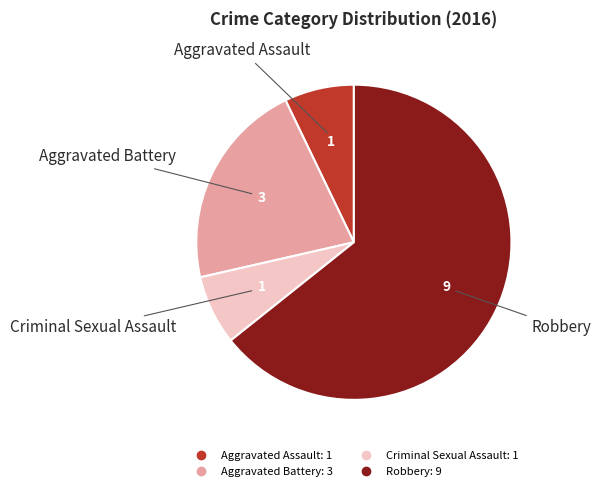

Combined, do Aggravated Assault and Robbery account for over 50%?

Yes